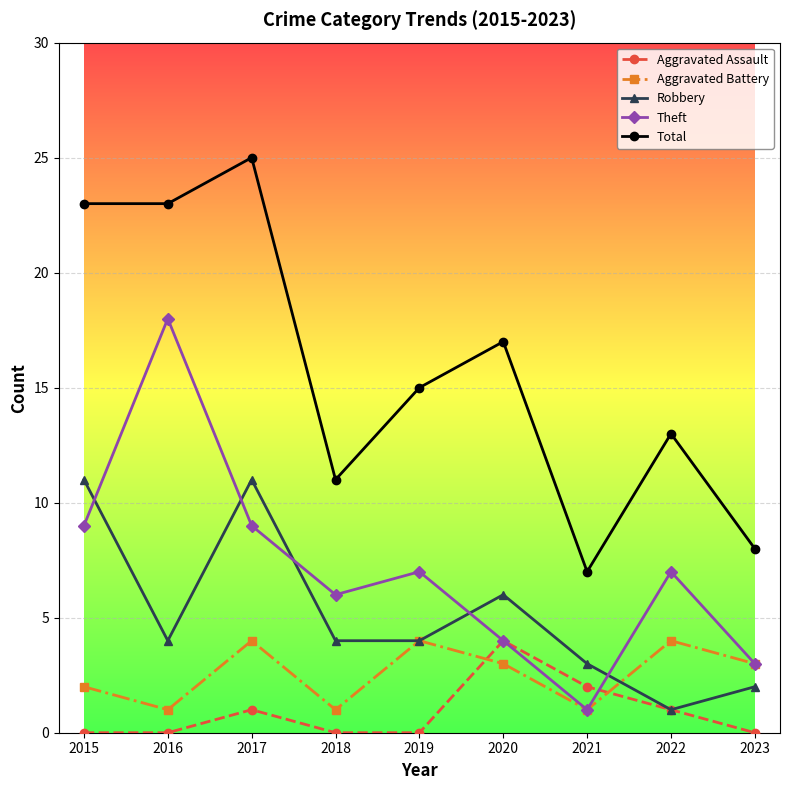

Rank the series at 2015 from highest to lowest value.

Total, Robbery, Theft, Aggravated Battery, Aggravated Assault